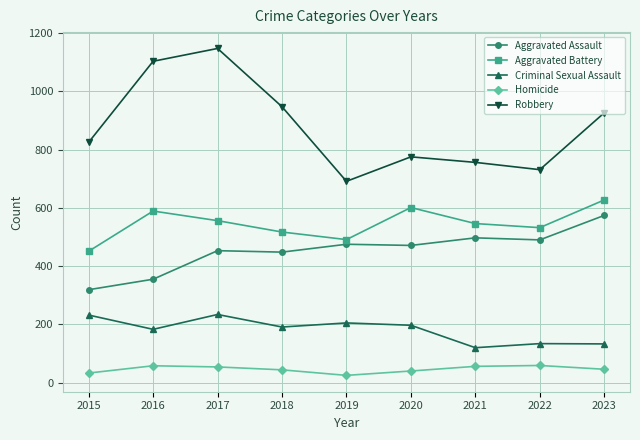

Which series has the widest spread of values?

Robbery